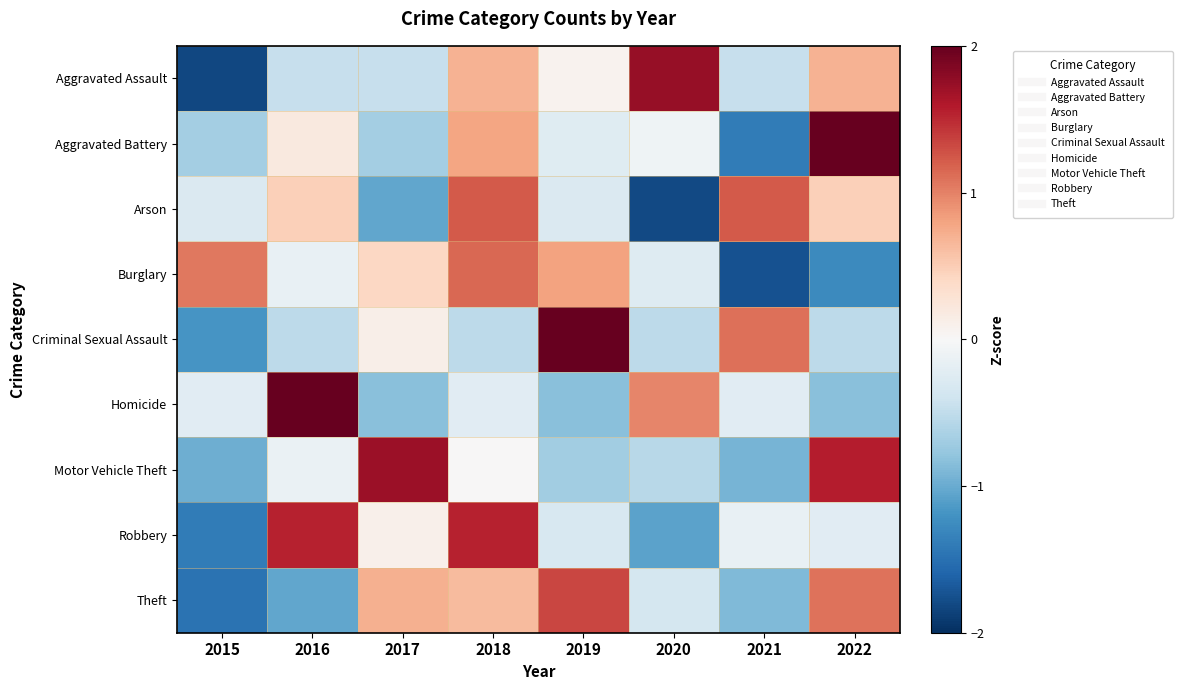

List the series in order of their peak value, lowest first.

Burglary, Arson, Theft, Robbery, Motor Vehicle Theft, Aggravated Assault, Criminal Sexual Assault, Aggravated Battery, Homicide